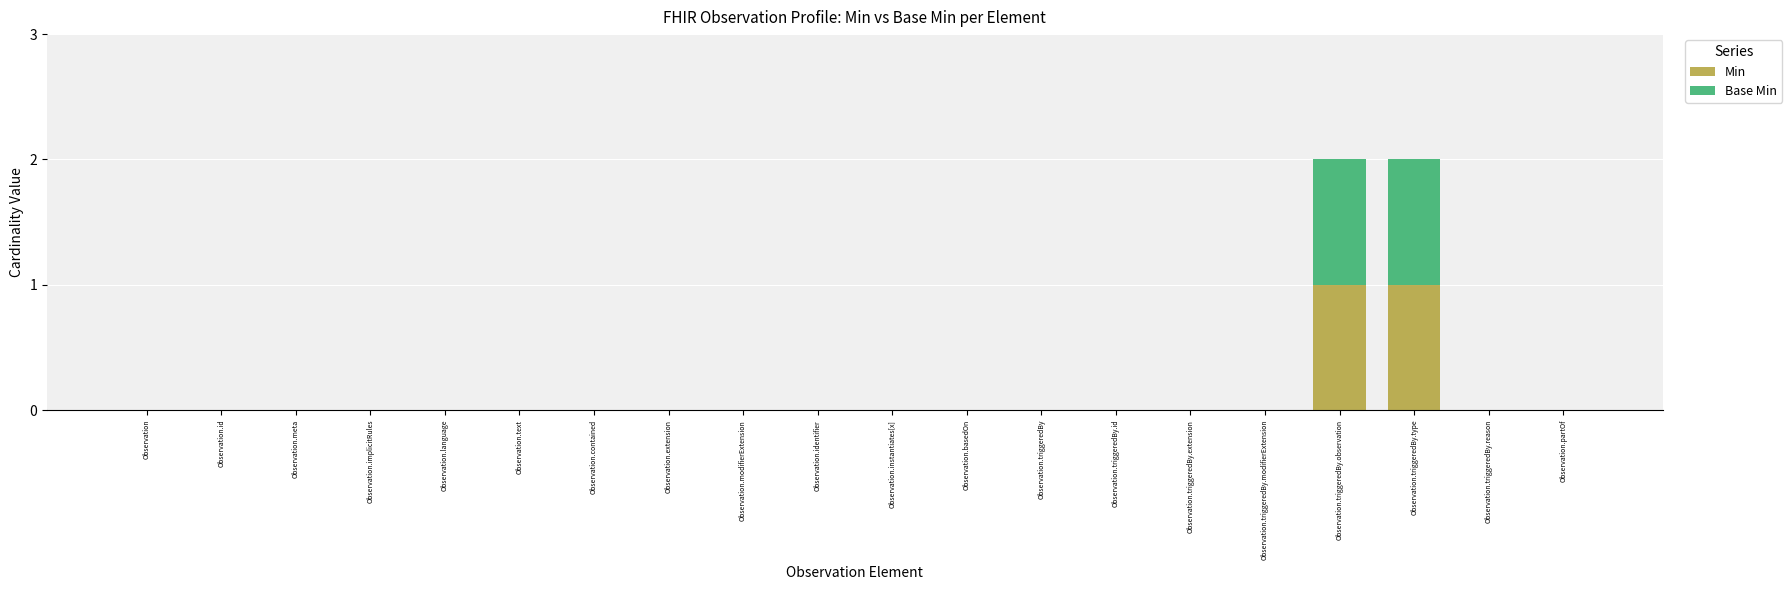

The value of Min at Observation.text is -1. True or false?

False